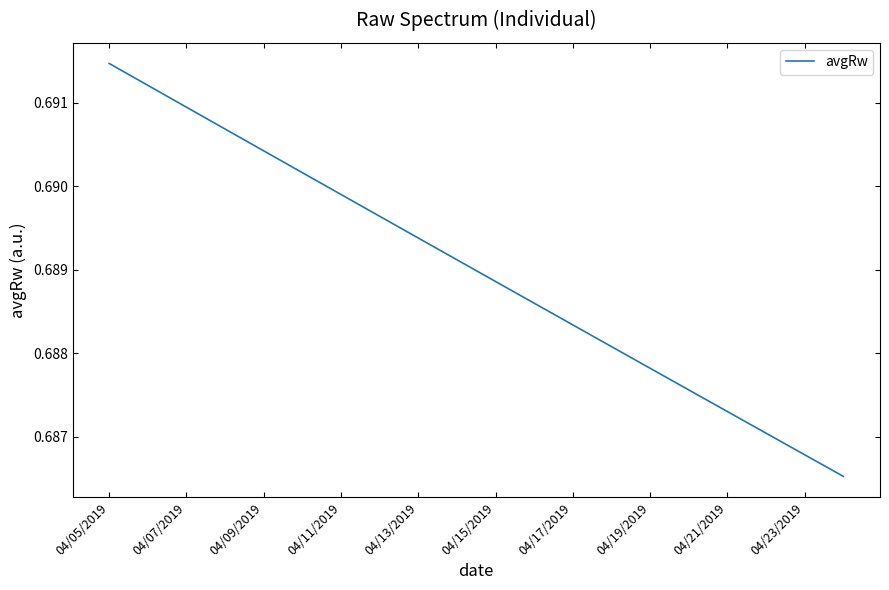

Is this an area chart (filled region under the line)?

No